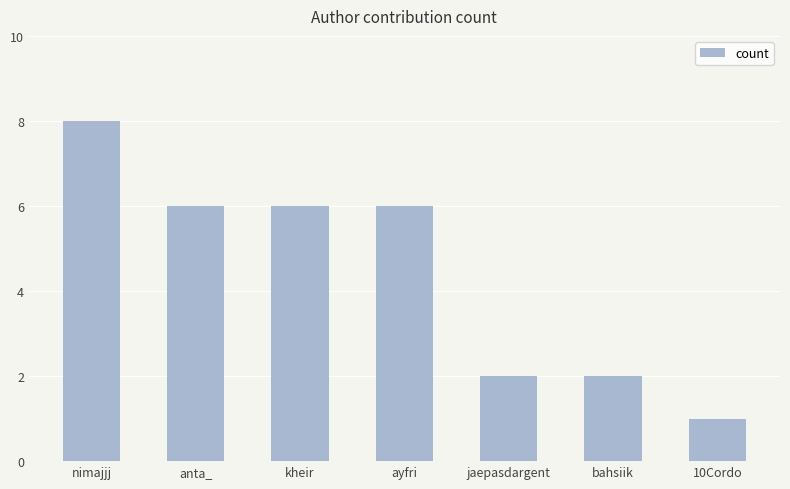

Which category has the lowest value across all series?

10Cordo